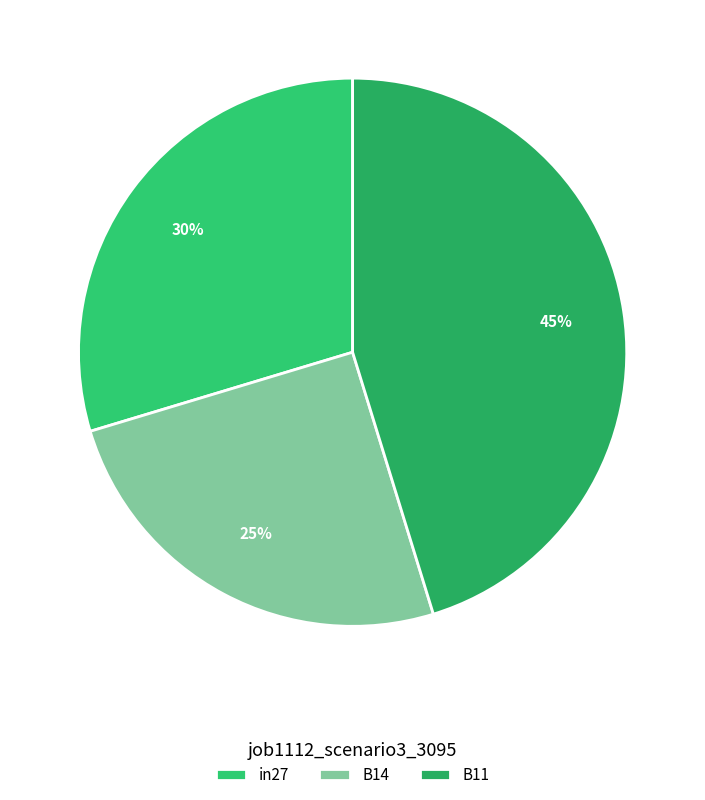

How many segments does this pie chart have?

3